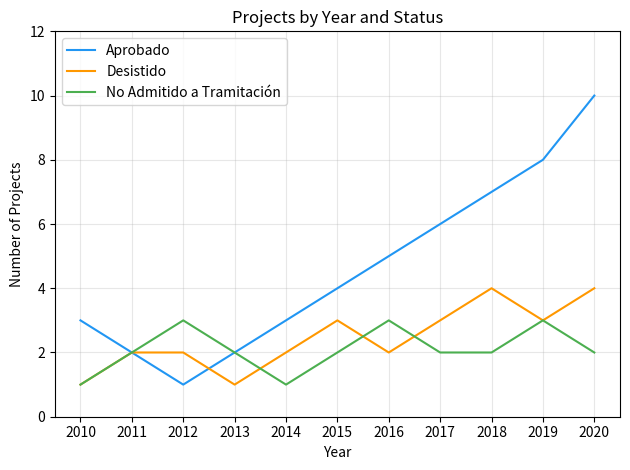

Reading right to left, extract all data points from this chart.

Aprobado: 2020=10	2019=8	2018=7	2017=6	2016=5	2015=4	2014=3	2013=2	2012=1	2011=2	2010=3
Desistido: 2020=4	2019=3	2018=4	2017=3	2016=2	2015=3	2014=2	2013=1	2012=2	2011=2	2010=1
No Admitido a Tramitación: 2020=2	2019=3	2018=2	2017=2	2016=3	2015=2	2014=1	2013=2	2012=3	2011=2	2010=1